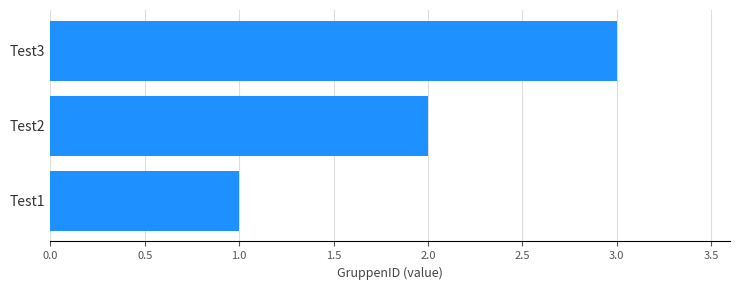

Are the bars horizontal?

Yes